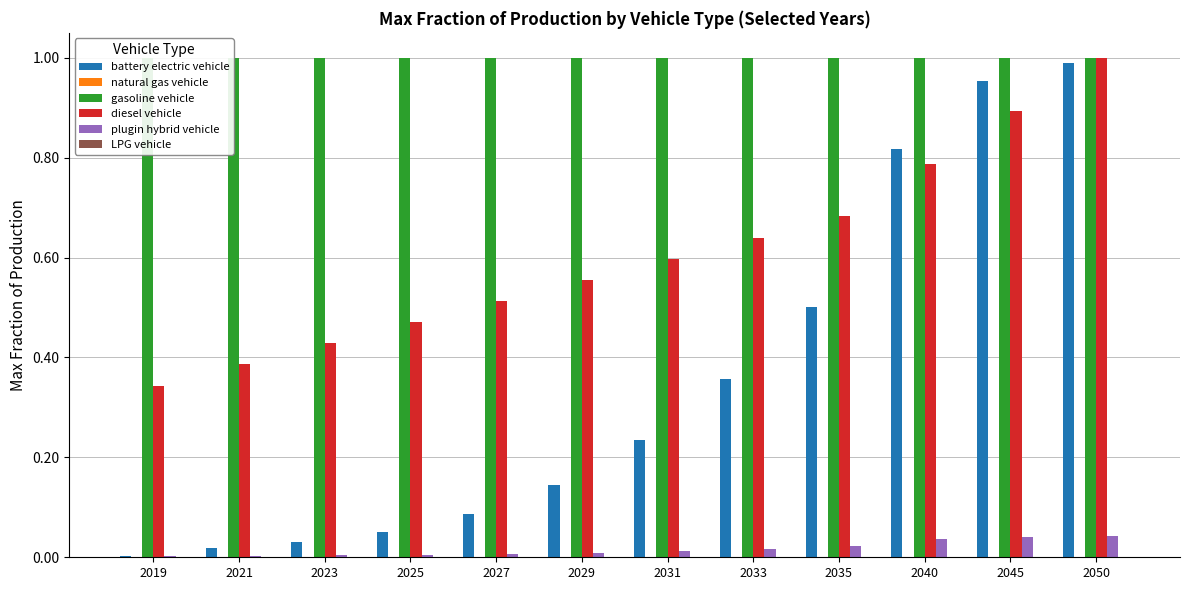

Count the number of categories in the chart.

12